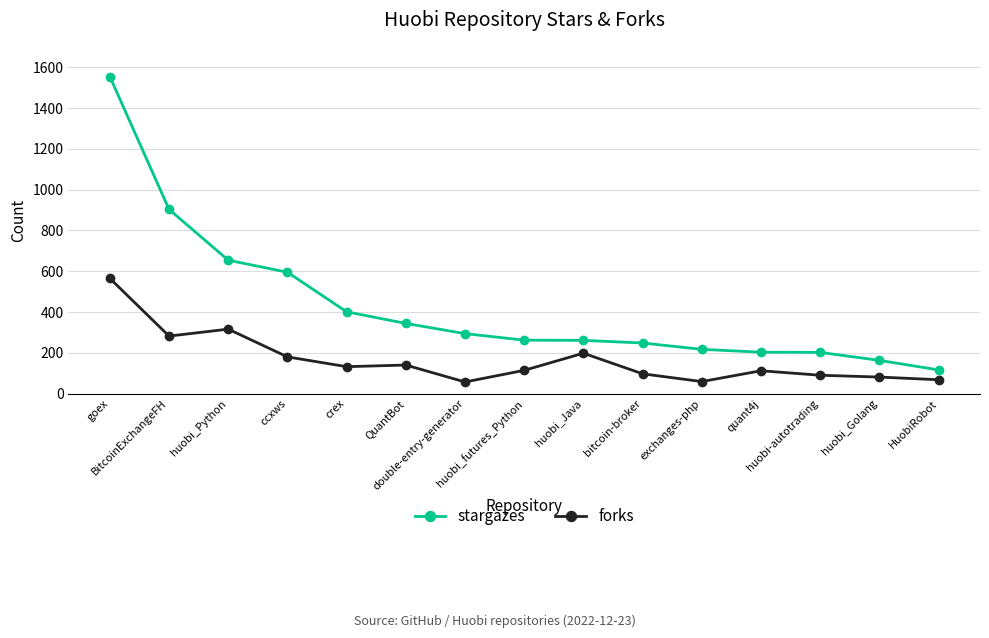

At which category is the sum across all series the highest?

goex